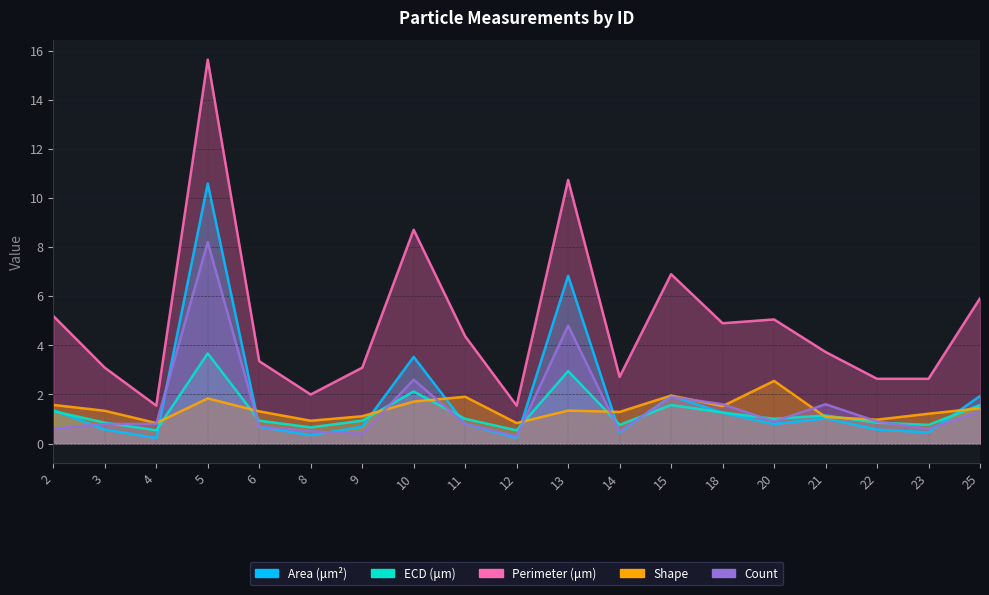

Between 25 and 3, which is larger?

25